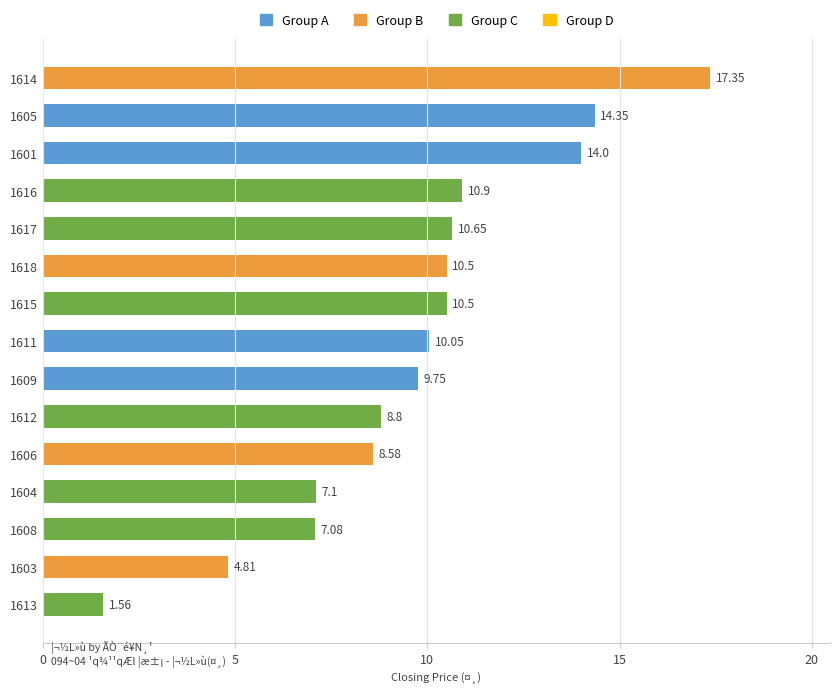

The chart shows a value of 14.0 at 1601. True or false?

True